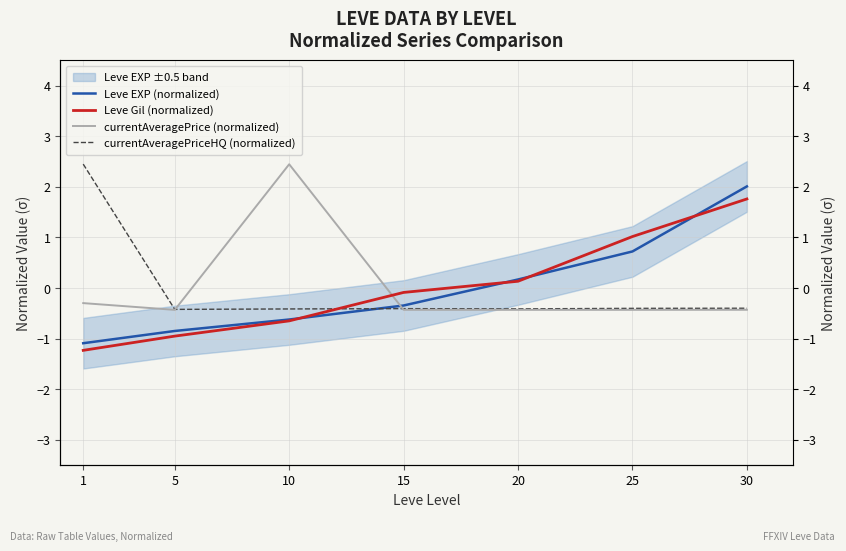

Reading right to left, what are all the values shown in this chart?

Leve EXP (normalized): 2.0	0.7	0.2	-0.3	-0.6	-0.8	-1.1
Leve Gil (normalized): 1.8	1.0	0.1	-0.1	-0.6	-0.9	-1.2
currentAveragePrice (normalized): -0.4	-0.4	-0.4	-0.4	2.4	-0.4	-0.3
currentAveragePriceHQ (normalized): -0.4	-0.4	-0.4	-0.4	-0.4	-0.4	2.4